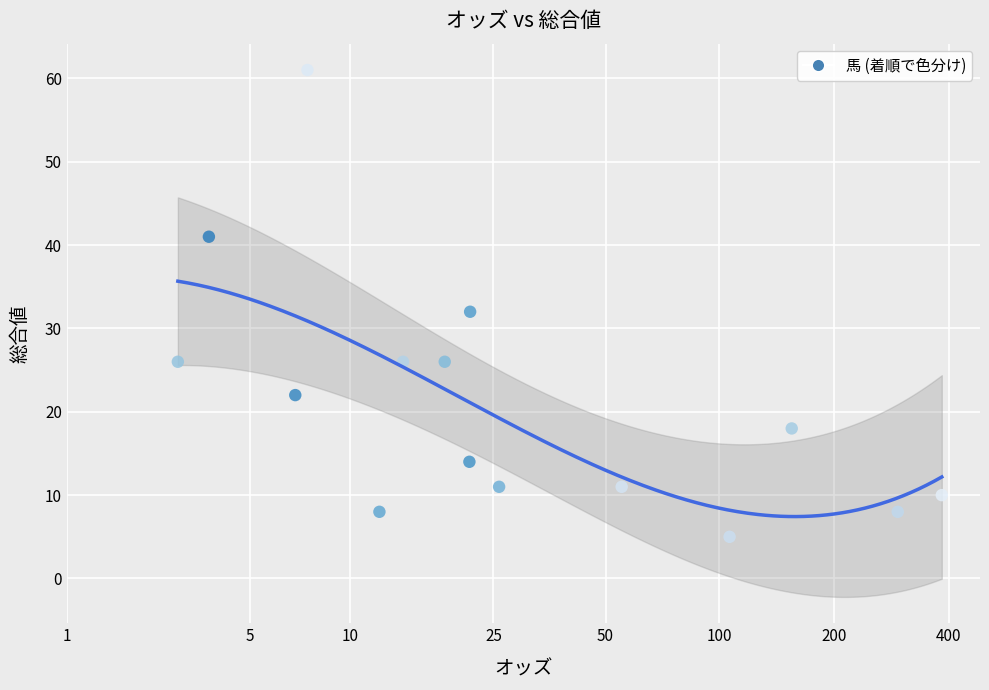

What Y value in the scatter plot is closest to 33?

32